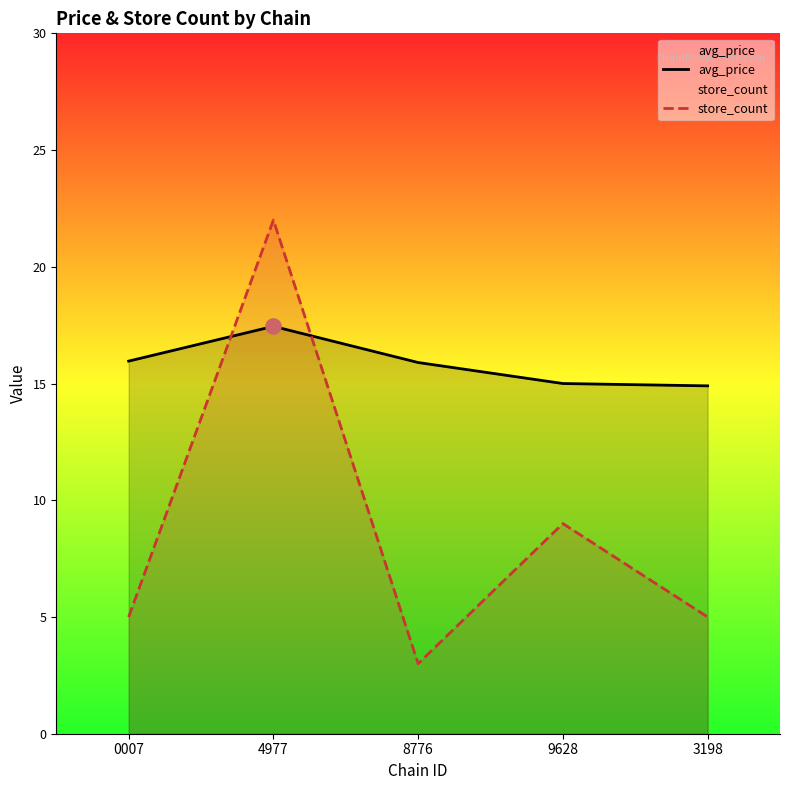

At how many categories does at least one series exceed 14?

5